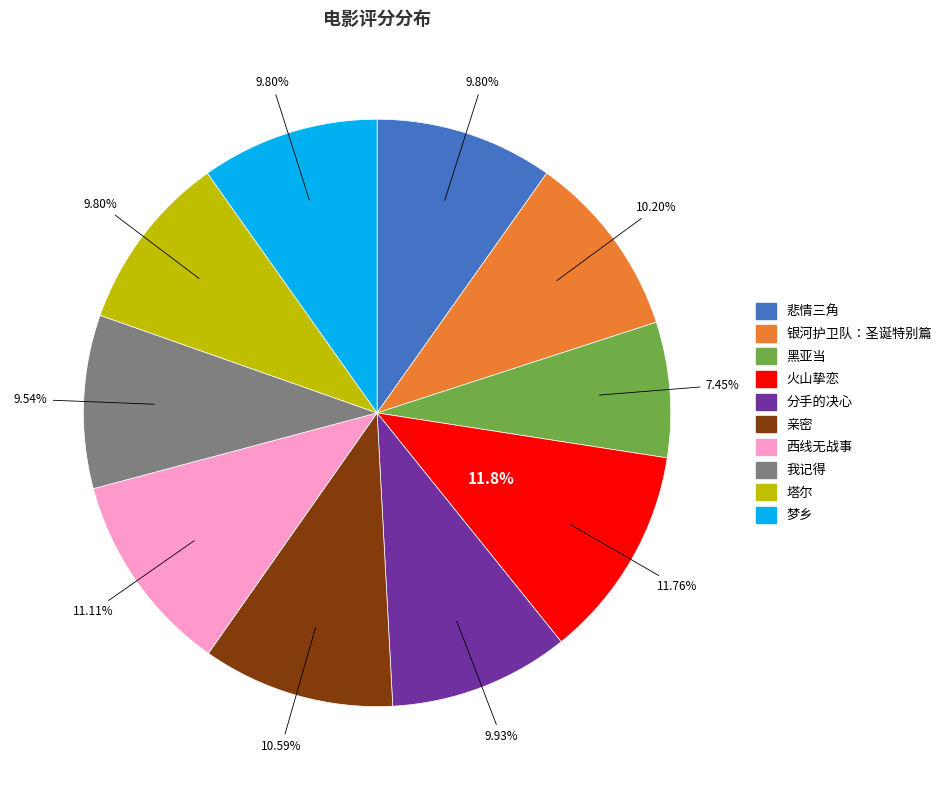

What percentage is NOT represented by 我记得?

90.5%